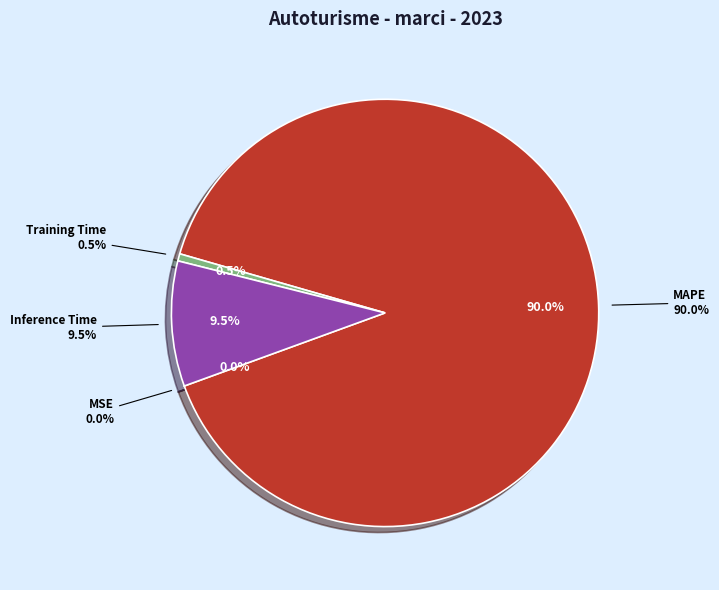

How many slices are in this pie chart?

4